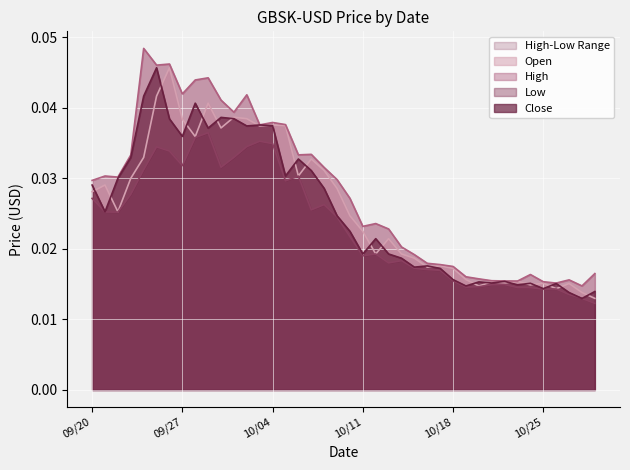

True or false: High has more than 2 interior local peaks.

True